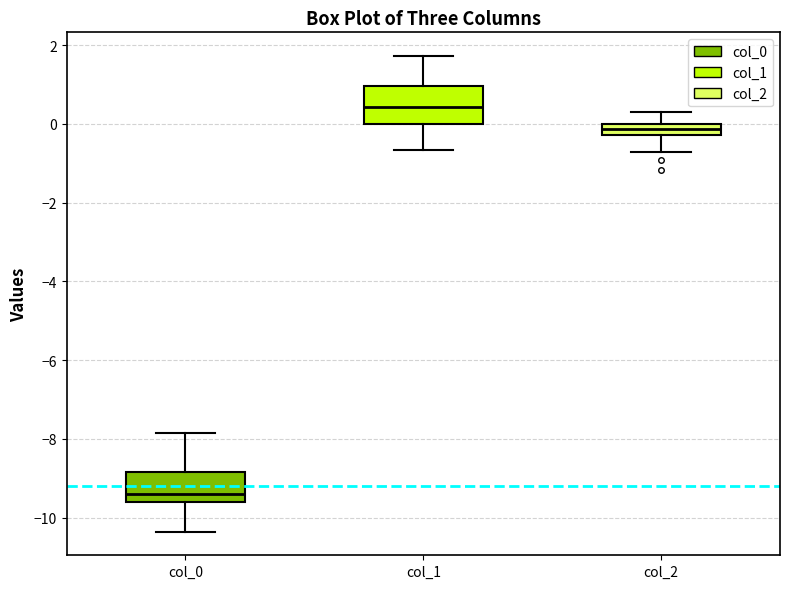

Where is the upper edge of the box for col_1 on the y-axis? The values are not printed on the chart, so give them approximately, as read against the axis.

1.0